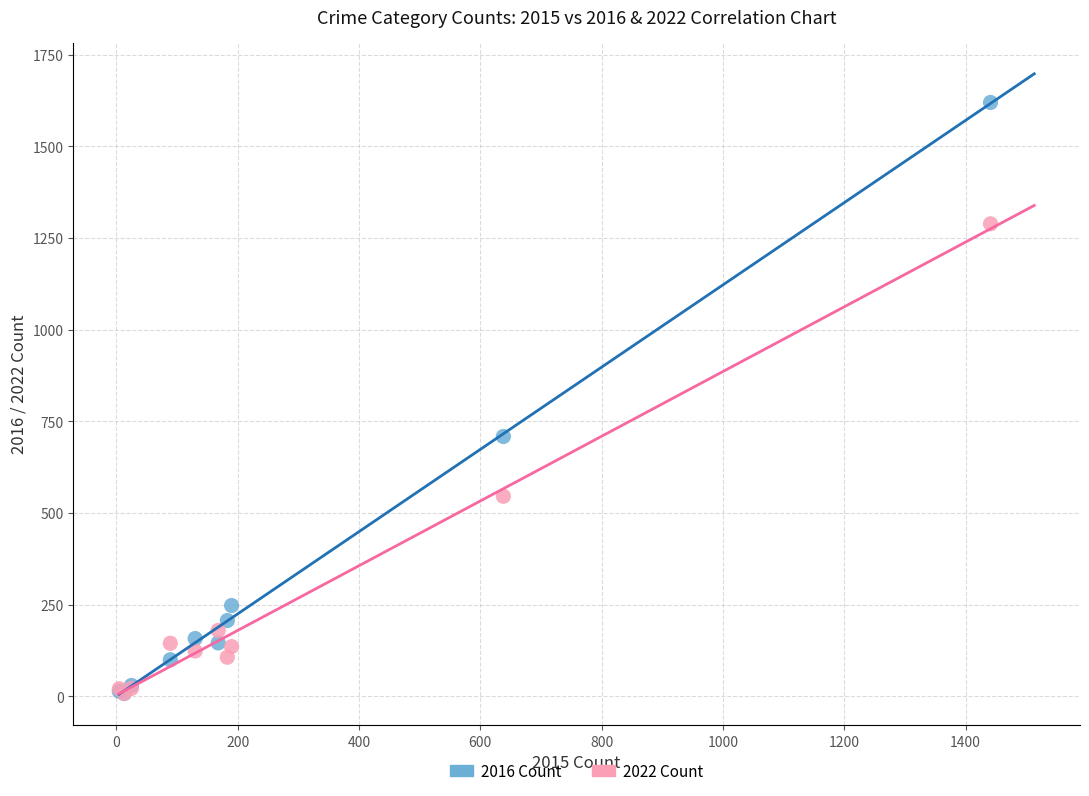

Which series has the largest Y range (max minus min)?

2016 Count